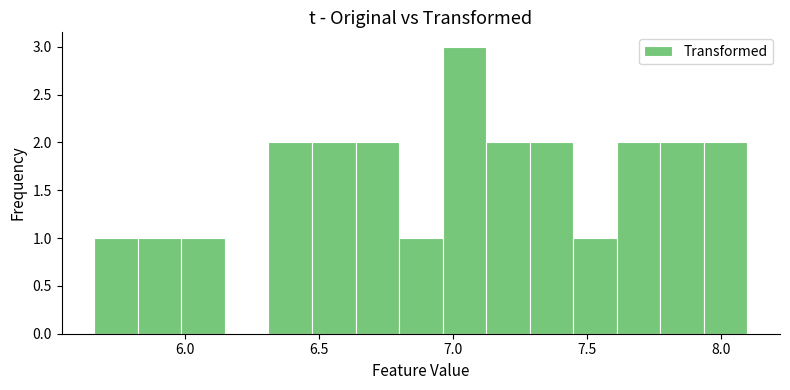

Around what value on the x-axis is the tallest bar? Give the approximate position of its centre, as read against the axis.

7.05